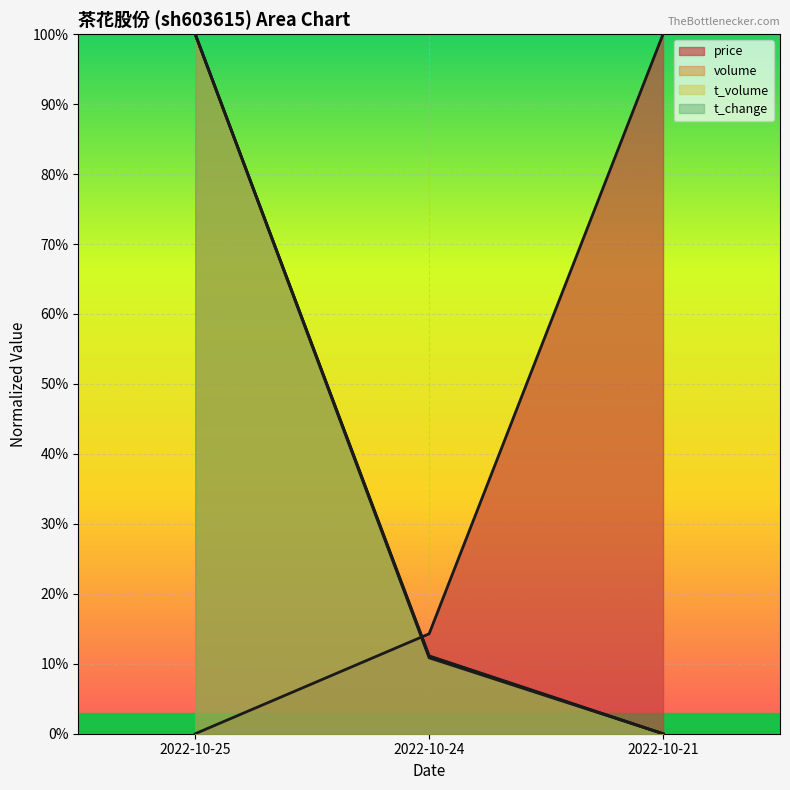

What is the value of the volume point at the 2nd from the left?

0.1